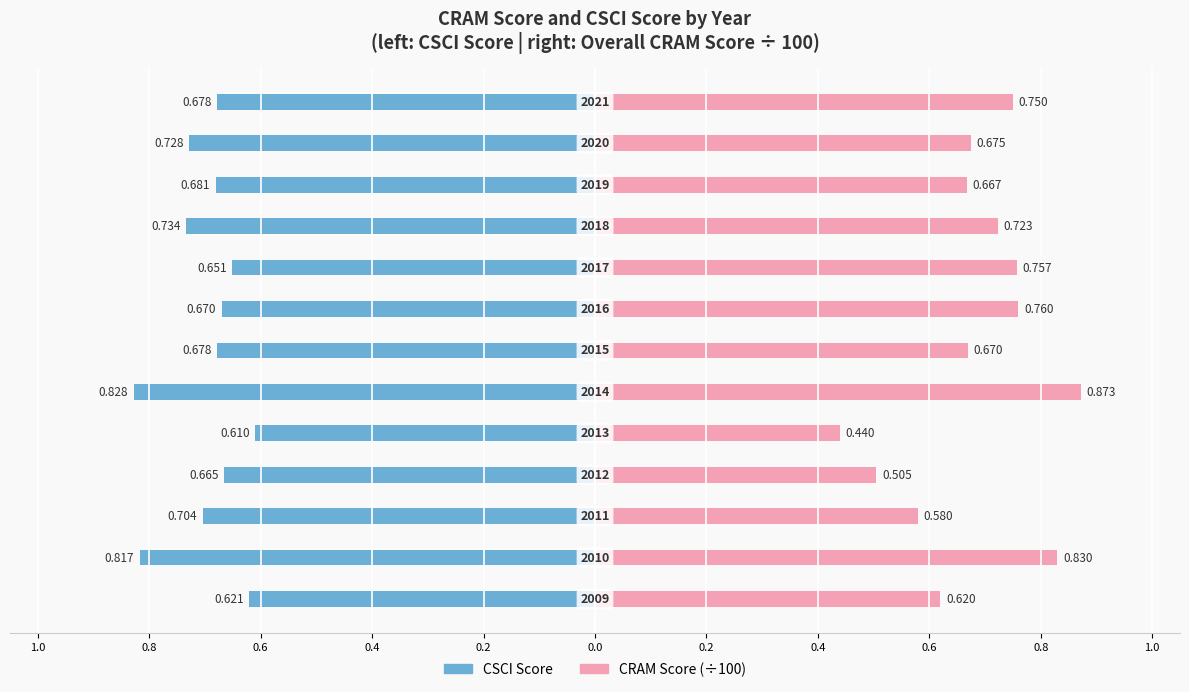

How many groups of bars are there?

13